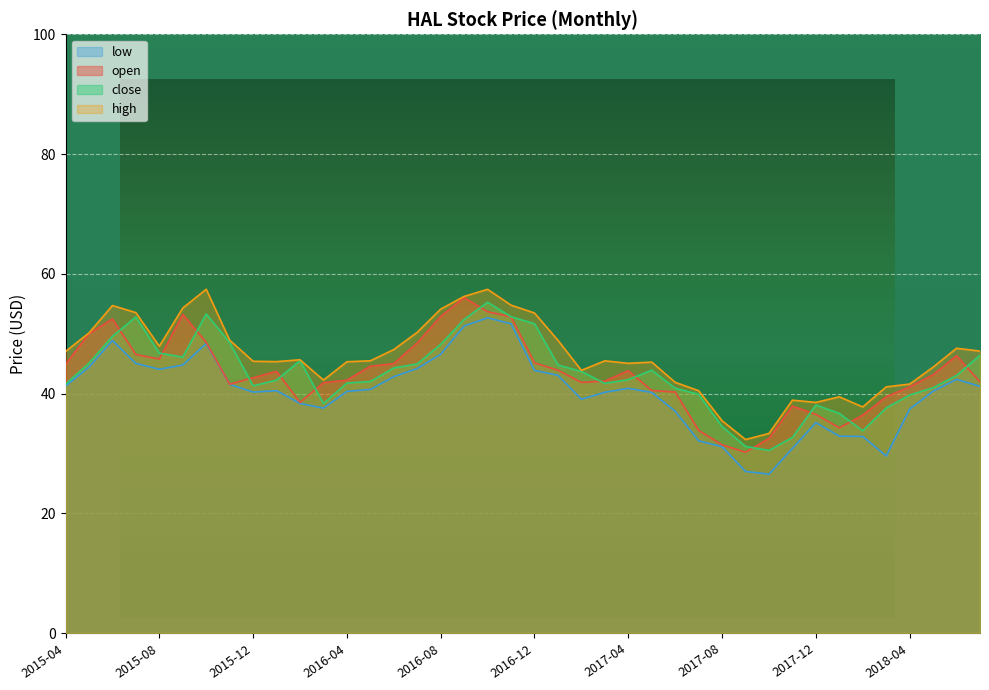

What is the spread (max minus min) of values at 2016-08?

7.5